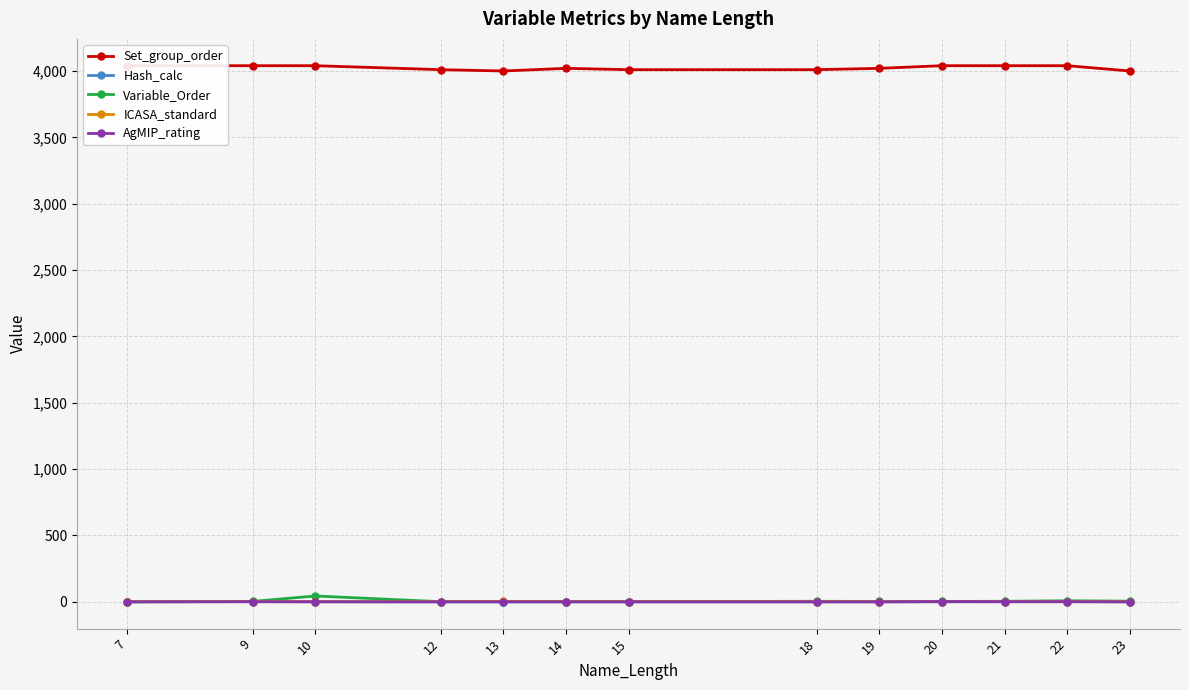

List the labels in order of AgMIP_rating value, smallest first.

7, 10, 12, 13, 14, 15, 18, 19, 23, 9, 21, 22, 20